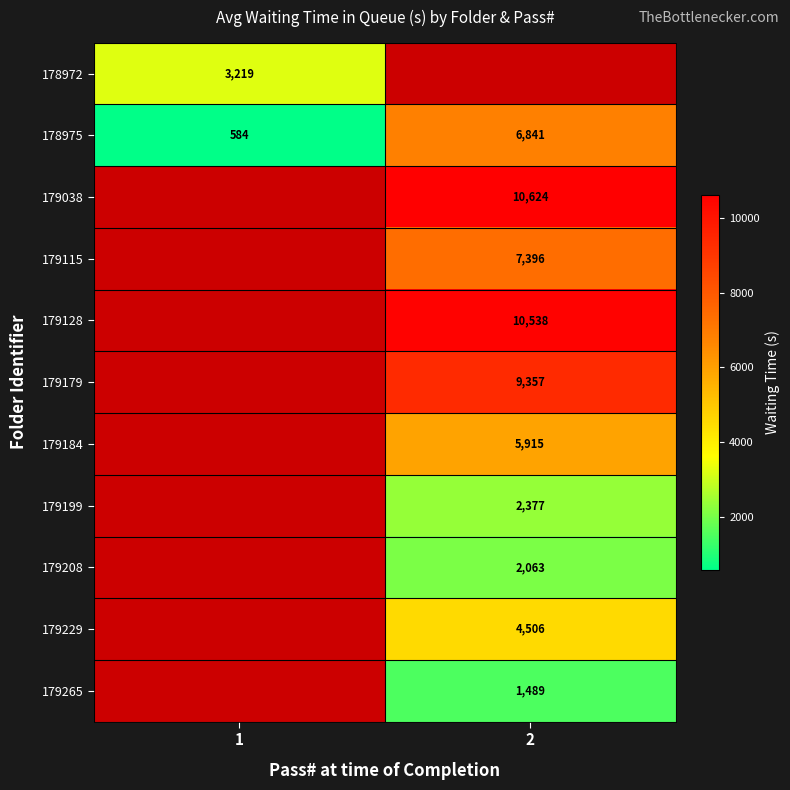

The 178975 series shows 6841 at 2. True or false?

True